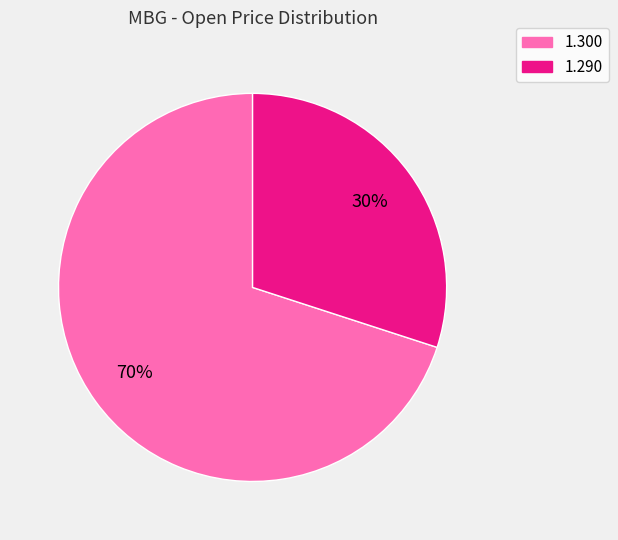

To the nearest percent, what is the difference between the largest and smallest slice percentages?

40%